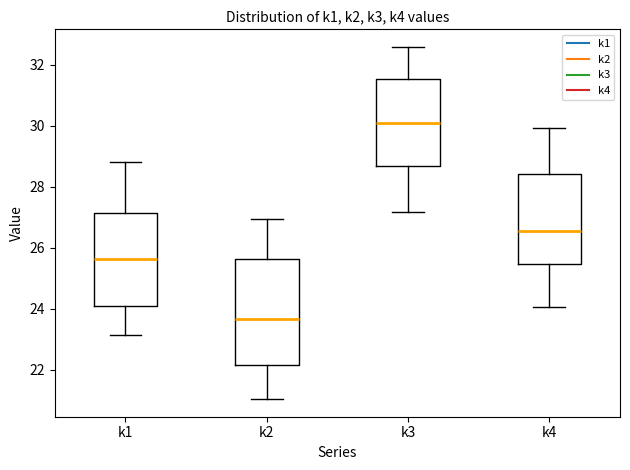

Where does the median line of the box for k1 sit on the y-axis? The values are not printed on the chart, so give them approximately, as read against the axis.

25.6